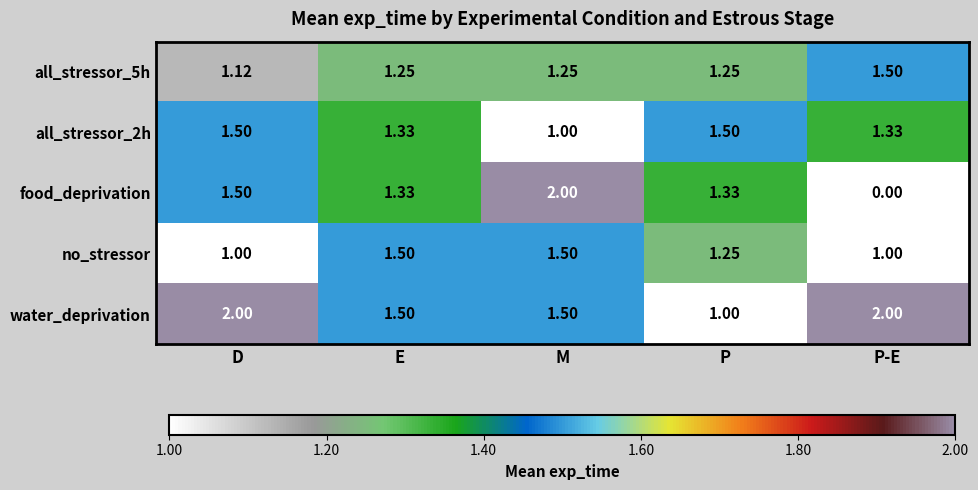

Which series has the widest spread of values?

food_deprivation